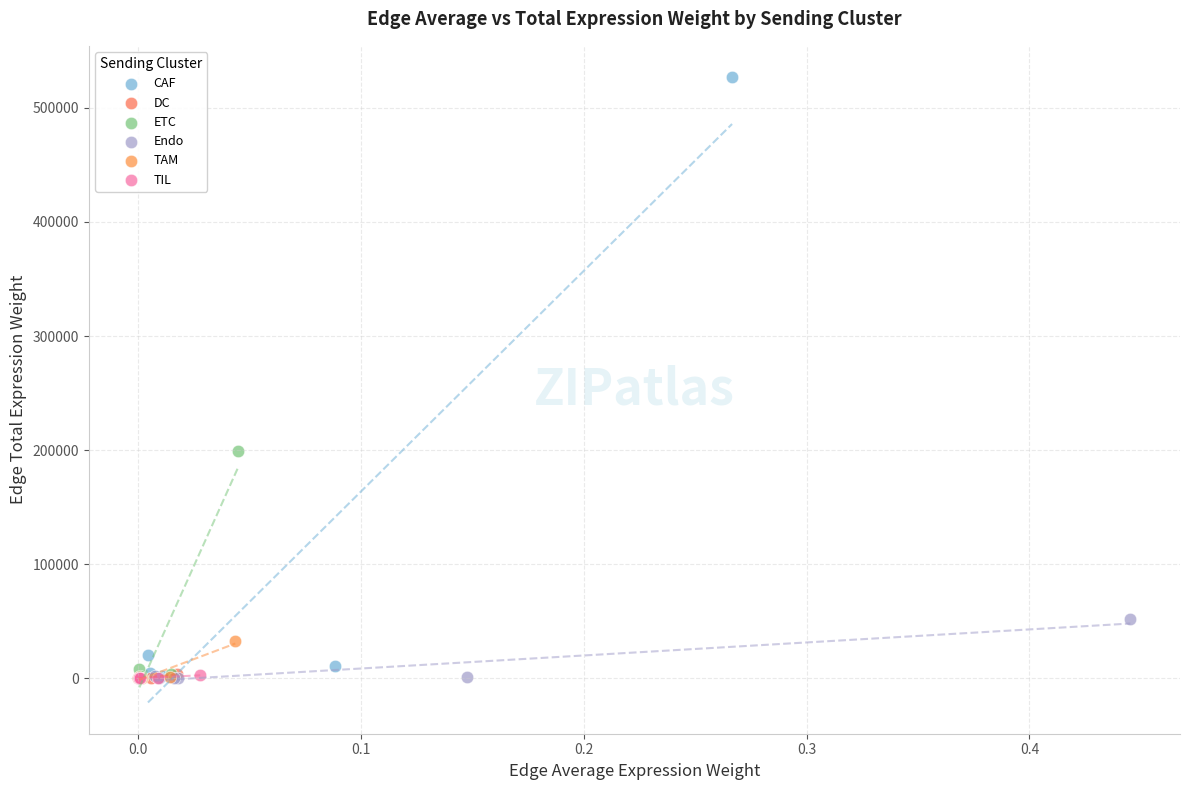

What are all the series names shown in the legend?

CAF, DC, ETC, Endo, TAM, TIL